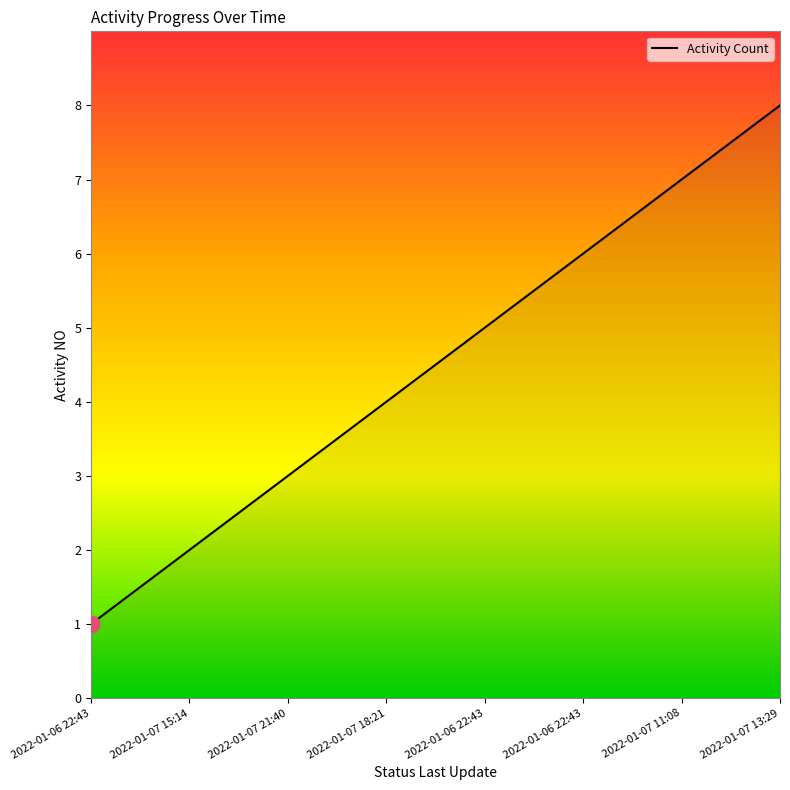

How many values are between 3 and 7?

5